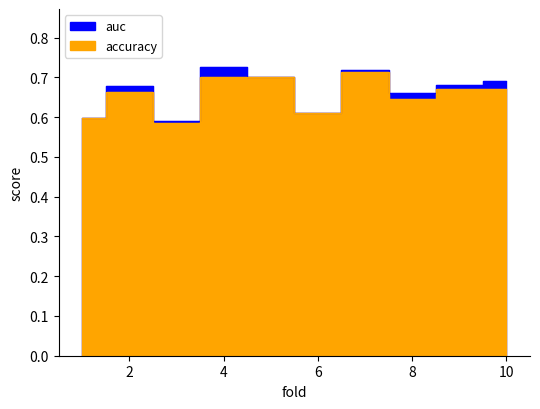

What is the greatest value displayed?

0.7